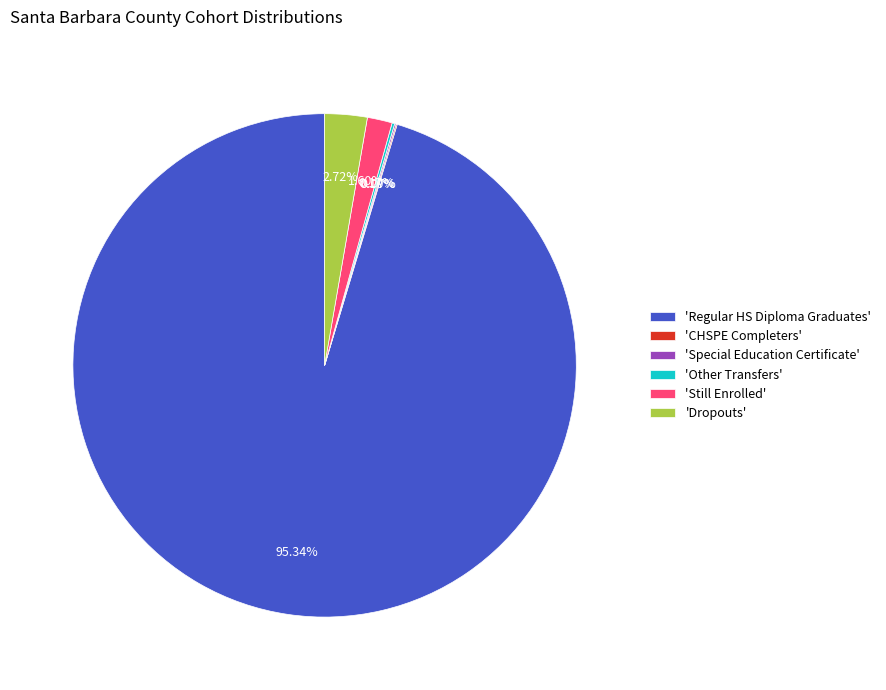

Approximately how many times larger is the value at 'Dropouts' compared to 'Still Enrolled'?

1.7